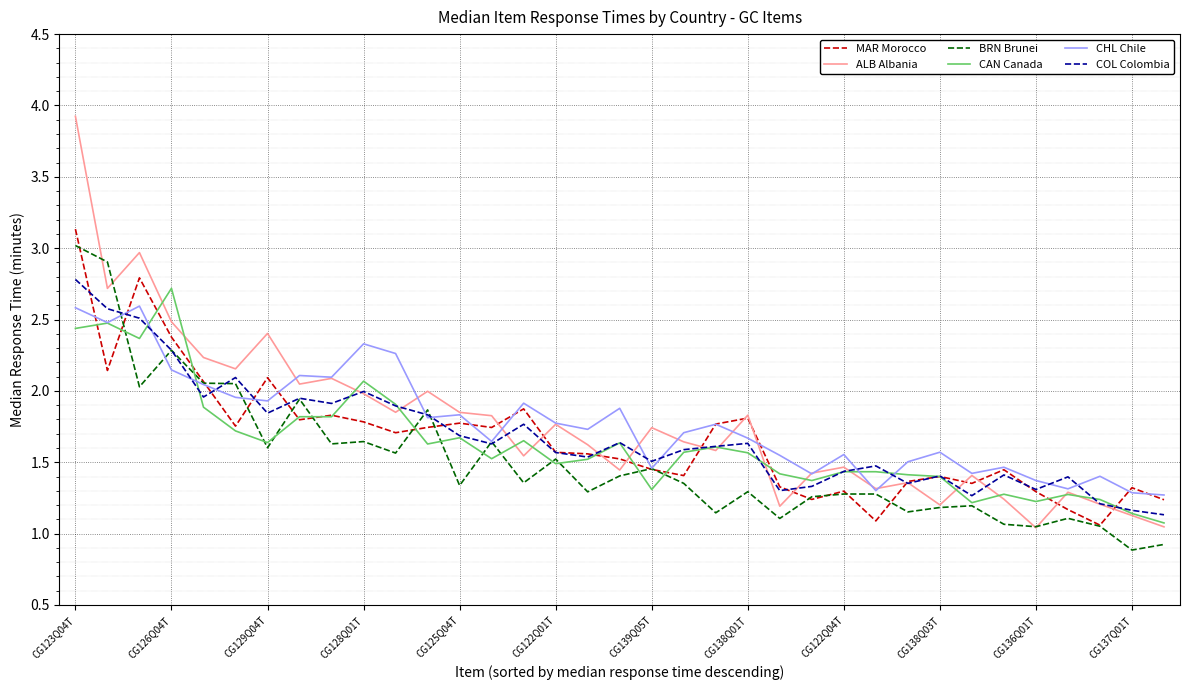

Which series has the widest spread of values?

ALB Albania